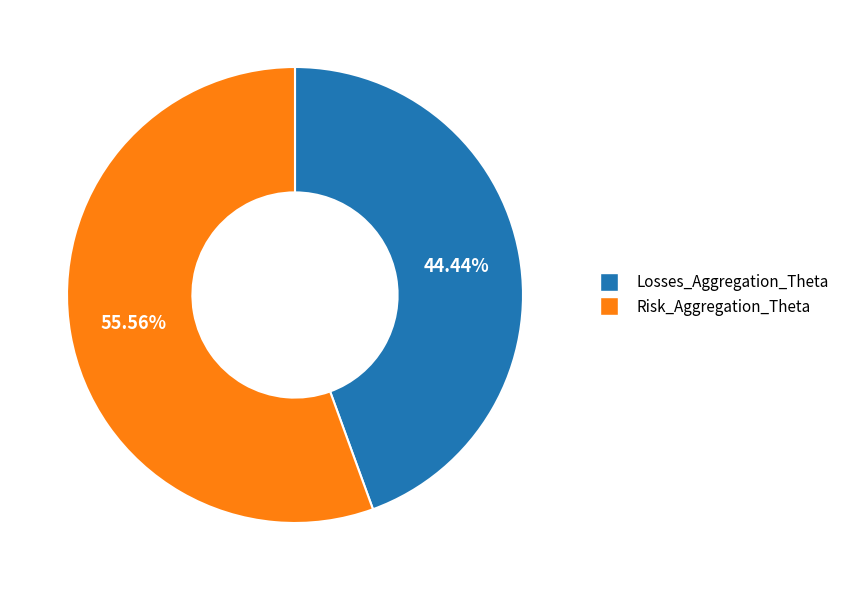

What percentage is the Losses_Aggregation_Theta slice, to the nearest percent?

44%